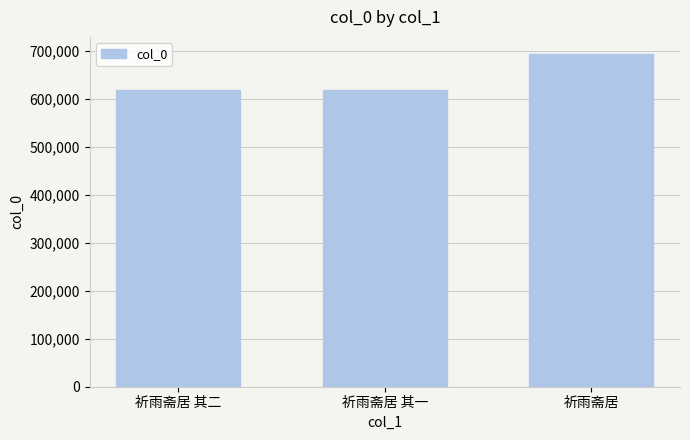

What is the greatest value displayed?

693847